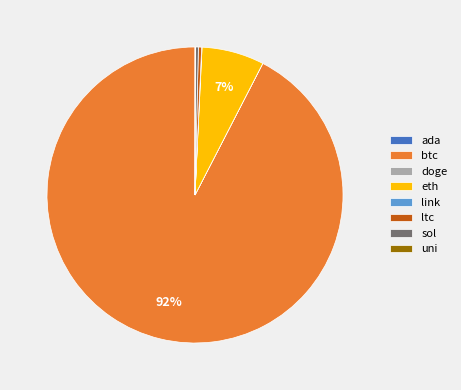

Does eth account for over 50% of the chart?

No